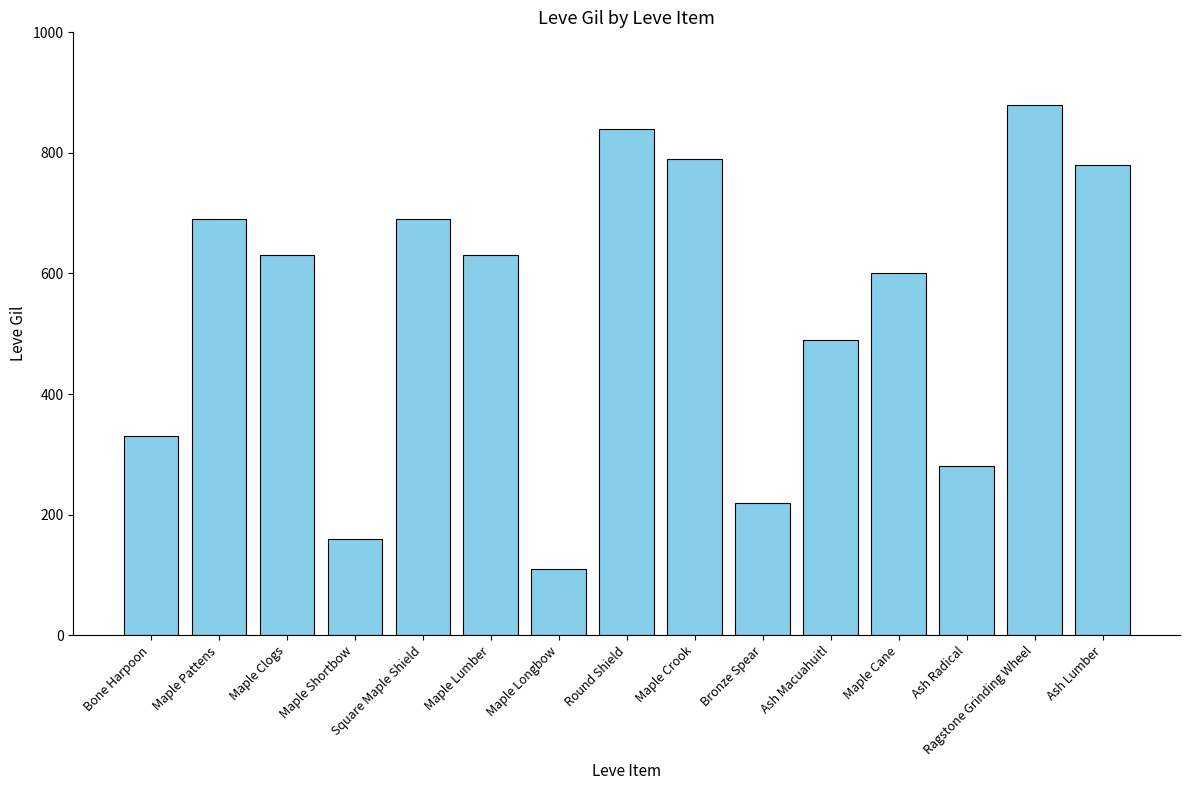

Is it true that the value at Ash Radical is 280?

True